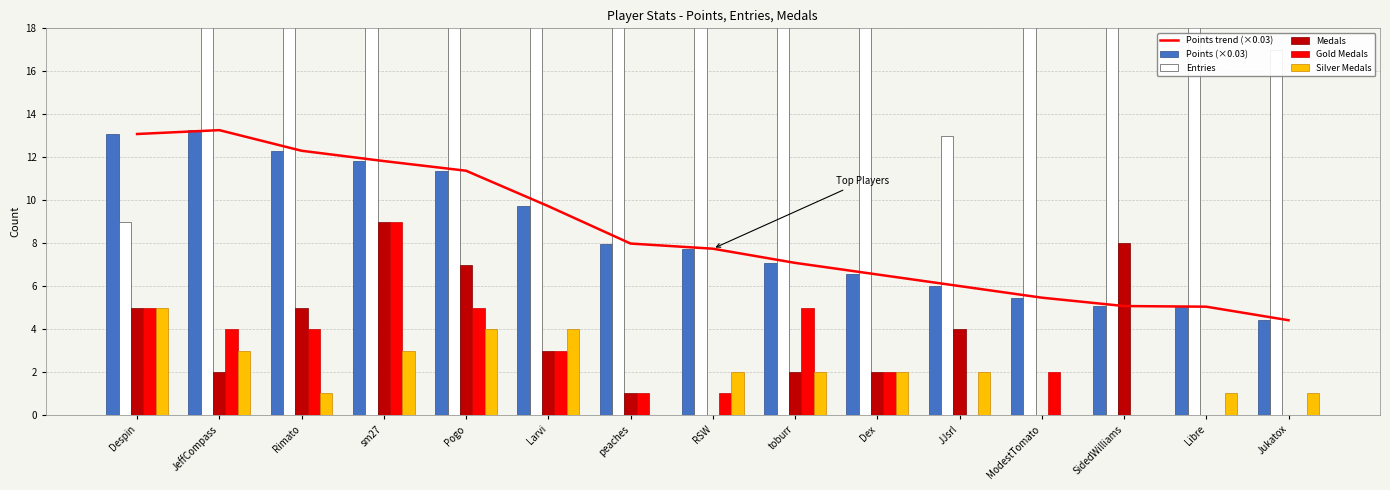

Reading right to left, list all the values displayed in this chart.

Points trend (×0.03): 4.4	5.0	5.1	5.5	6.0	6.5	7.1	7.7	8.0	9.7	11.4	11.8	12.3	13.3	13.1
Points (×0.03): 4.4	5.0	5.1	5.5	6.0	6.5	7.1	7.7	8.0	9.7	11.4	11.8	12.3	13.3	13.1
Entries: 17.0	33.0	37.0	22.0	13.0	22.0	24.0	35.0	31.0	28.0	38.0	31.0	32.0	52.0	9.0
Medals: 0.0	0.0	8.0	0.0	4.0	2.0	2.0	0.0	1.0	3.0	7.0	9.0	5.0	2.0	5.0
Gold Medals: 0.0	0.0	0.0	2.0	0.0	2.0	5.0	1.0	1.0	3.0	5.0	9.0	4.0	4.0	5.0
Silver Medals: 1.0	1.0	0.0	0.0	2.0	2.0	2.0	2.0	0.0	4.0	4.0	3.0	1.0	3.0	5.0